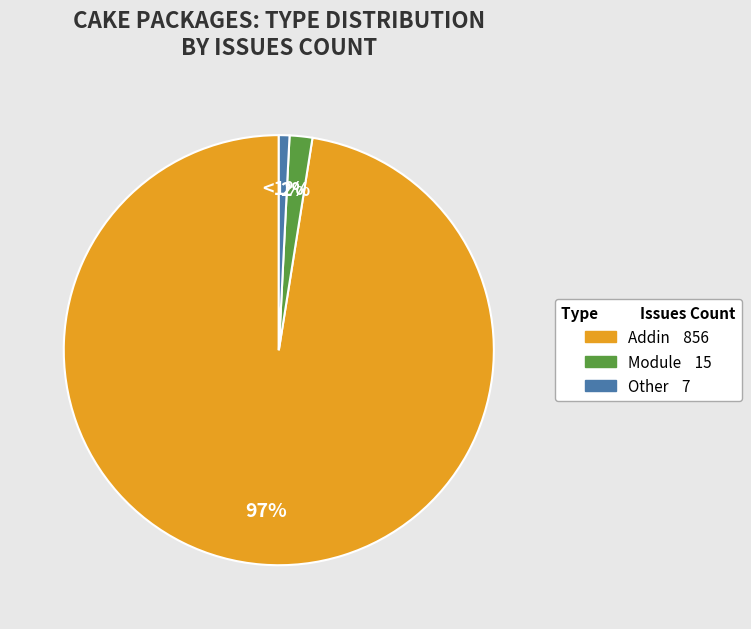

Is there any slice that represents more than half of the pie?

Yes